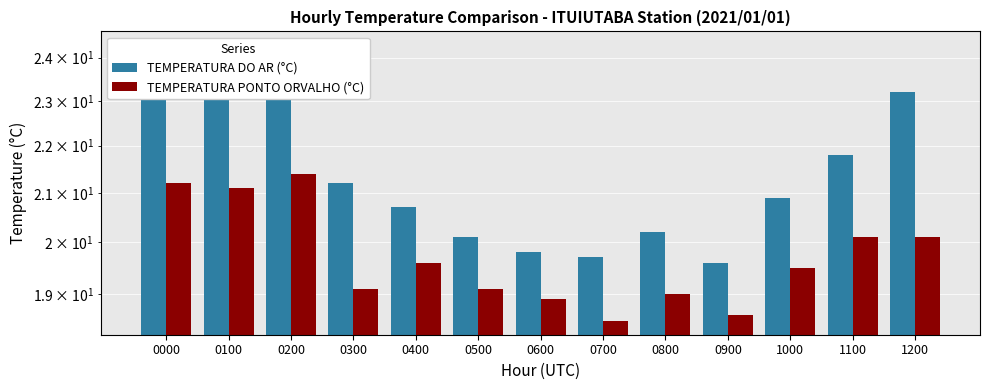

Reading right to left, what are all the values shown in this chart?

TEMPERATURA DO AR (°C): 1200=23.2	1100=21.8	1000=20.9	0900=19.6	0800=20.2	0700=19.7	0600=19.8	0500=20.1	0400=20.7	0300=21.2	0200=23.5	0100=23.7	0000=24.3
TEMPERATURA PONTO ORVALHO (°C): 1200=20.1	1100=20.1	1000=19.5	0900=18.6	0800=19.0	0700=18.5	0600=18.9	0500=19.1	0400=19.6	0300=19.1	0200=21.4	0100=21.1	0000=21.2